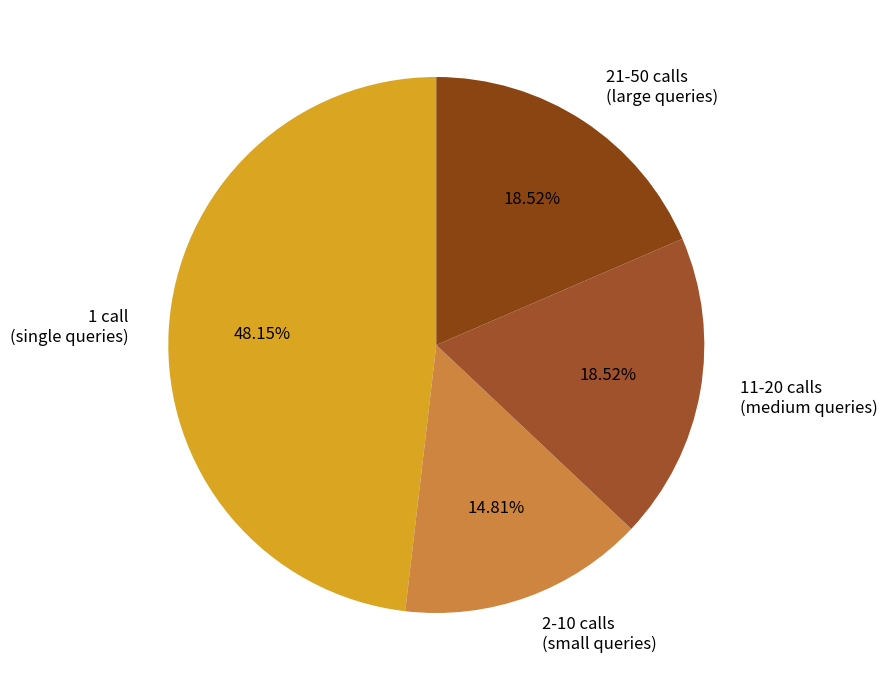

To the nearest percent, what is the difference between the largest and smallest slice percentages?

33%